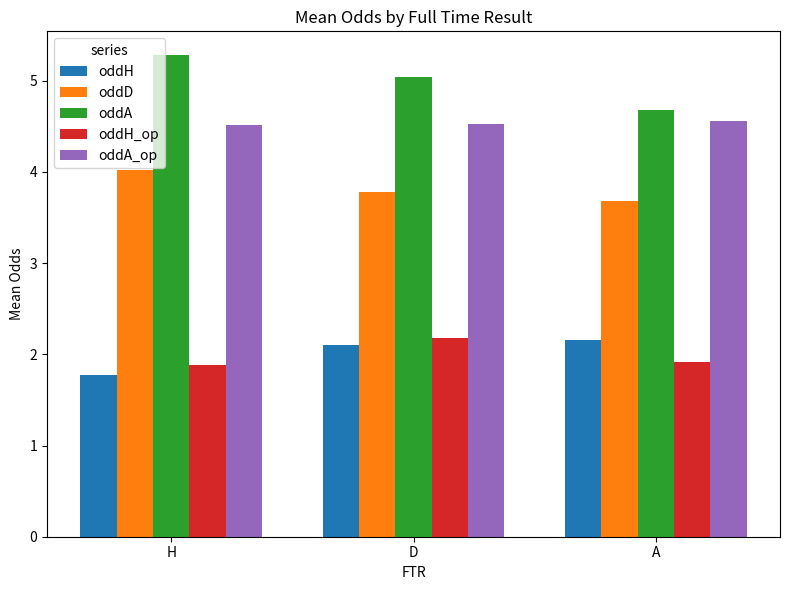

Reading right to left, transcribe all the data shown in this chart.

oddH: A=2.2	D=2.1	H=1.8
oddD: A=3.7	D=3.8	H=4.0
oddA: A=4.7	D=5.0	H=5.3
oddH_op: A=1.9	D=2.2	H=1.9
oddA_op: A=4.6	D=4.5	H=4.5